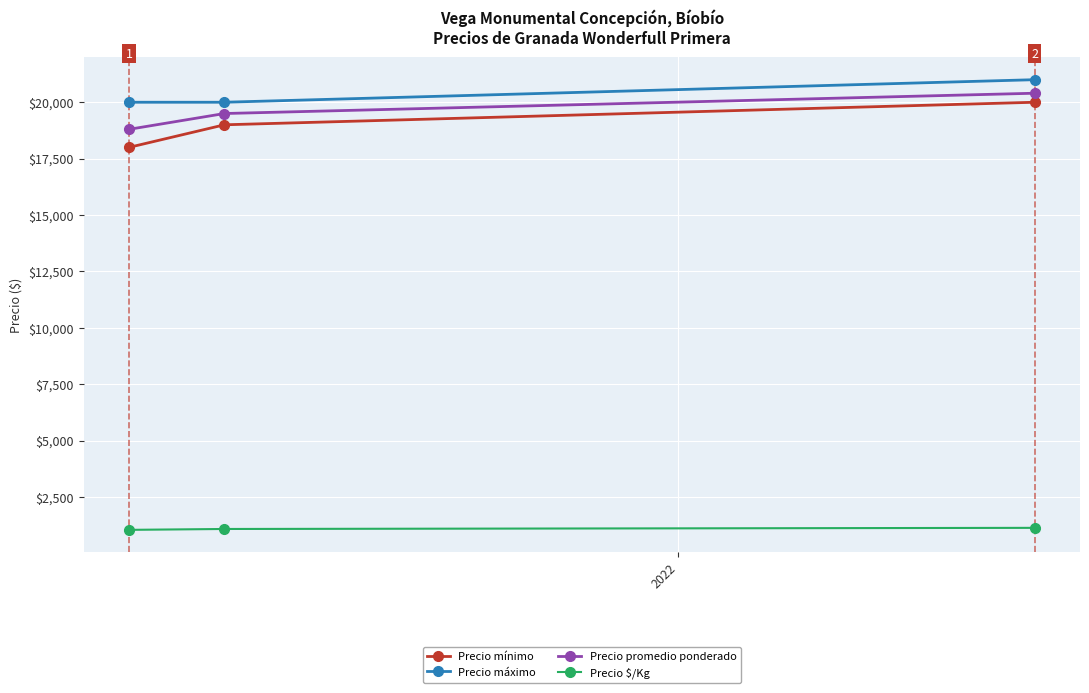

What is the average value of the Precio máximo series?

20333